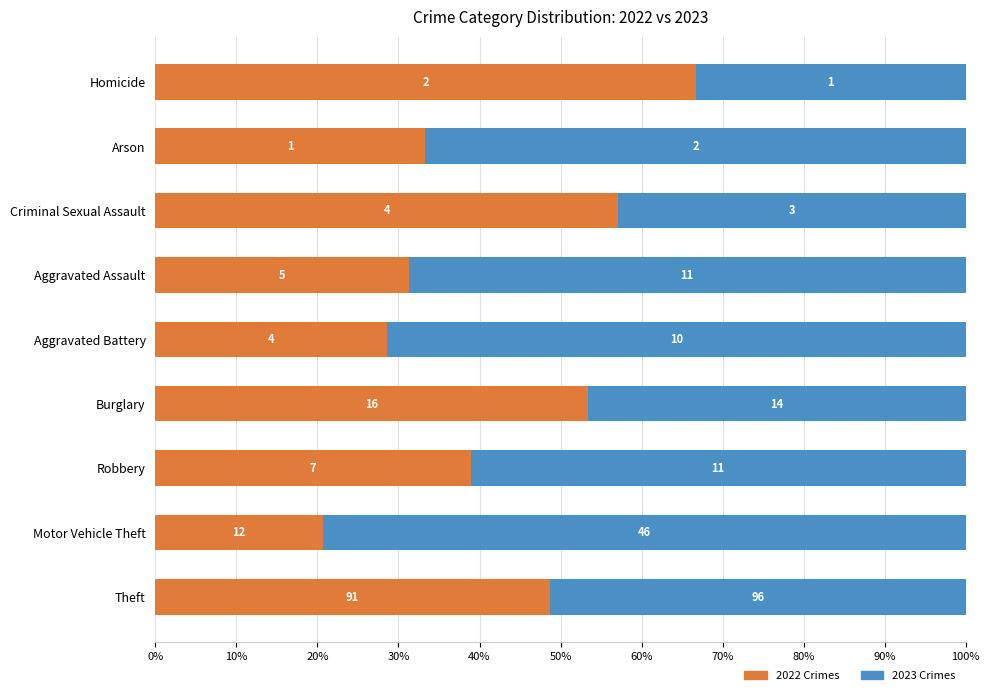

What is the label of the 4th bar from the right?

Aggravated Assault